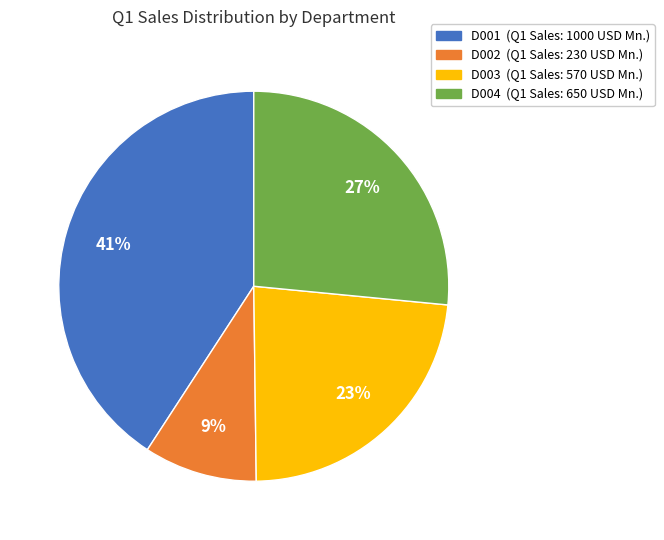

To the nearest percent, what is the average slice percentage?

25%